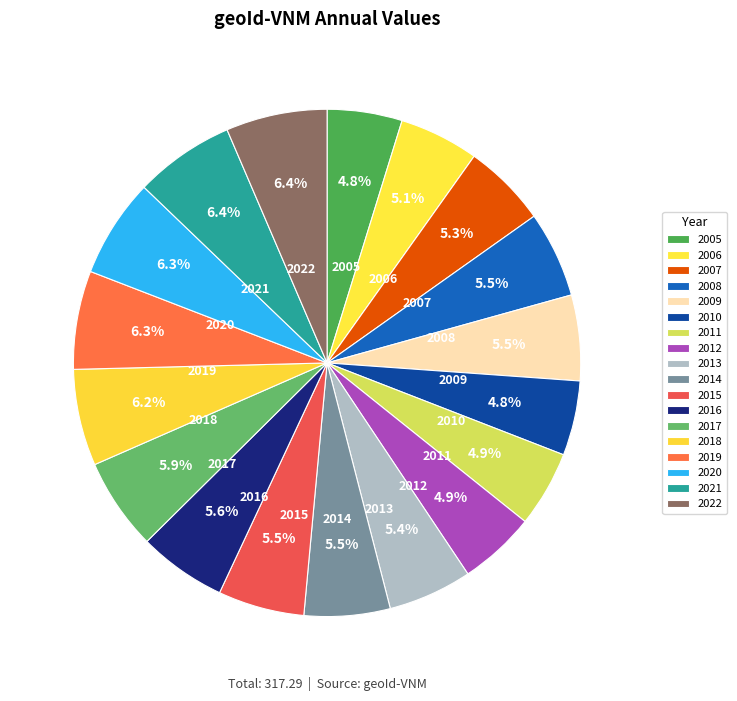

Which slice is the largest?

2022